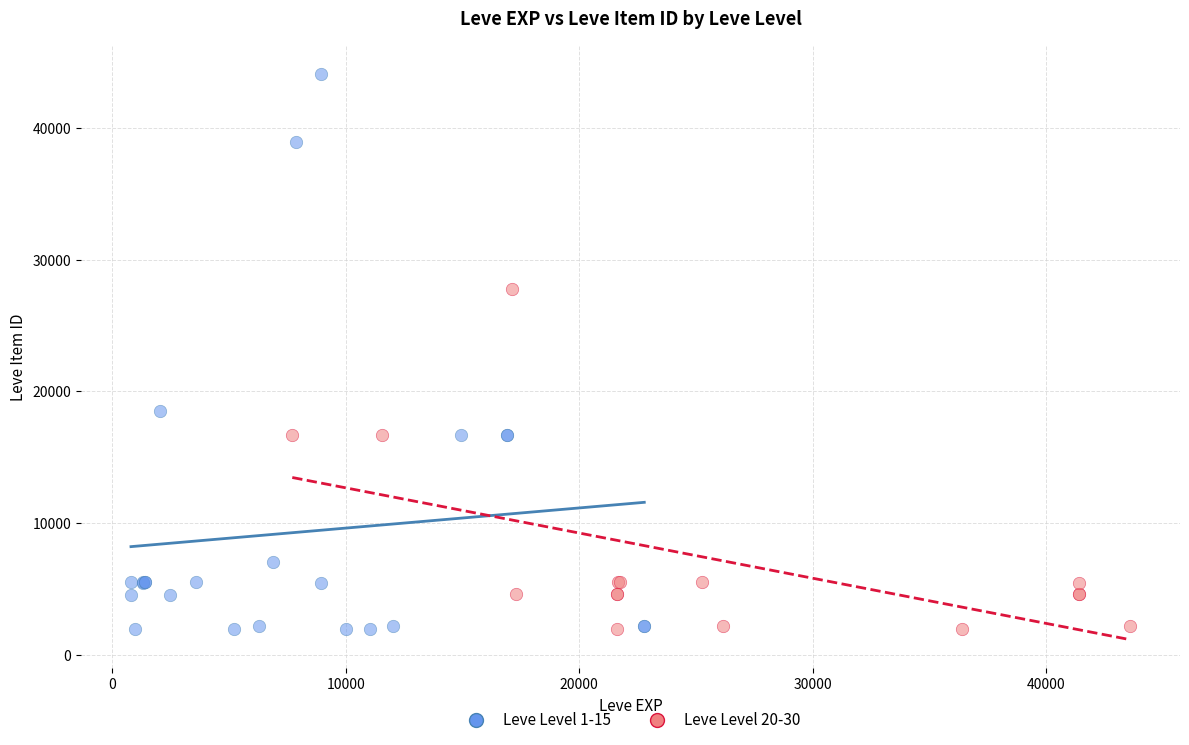

Which series has the largest Y range (max minus min)?

Leve Level 1-15